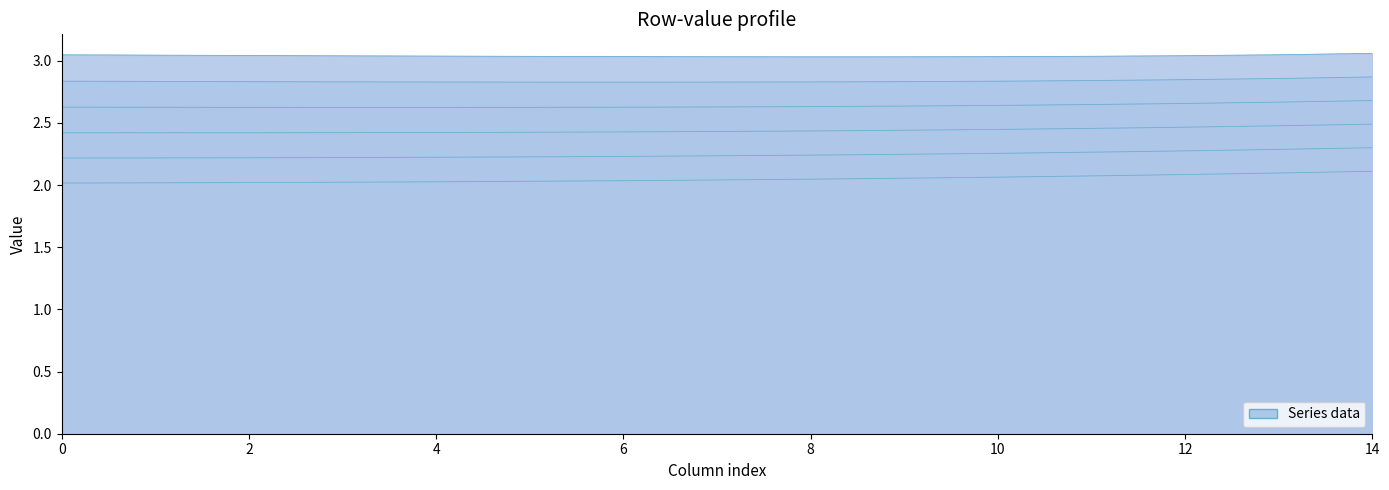

Is it true that row_4 equals 2.8 at 10?

True